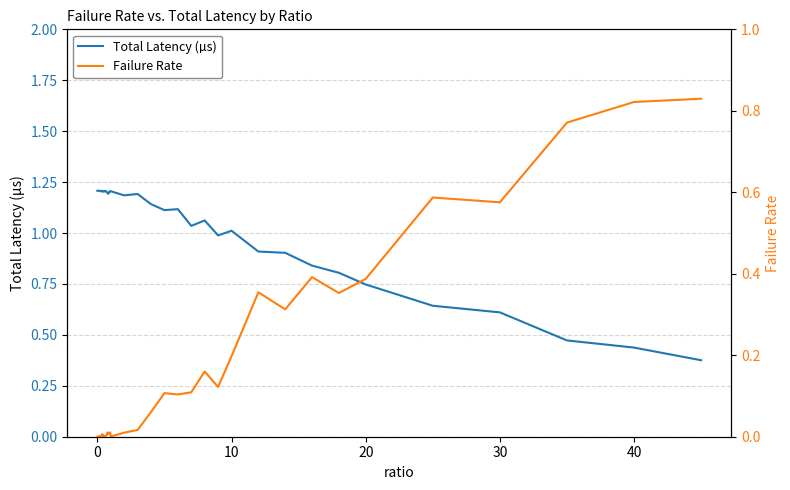

How many distinct data groups are displayed?

2